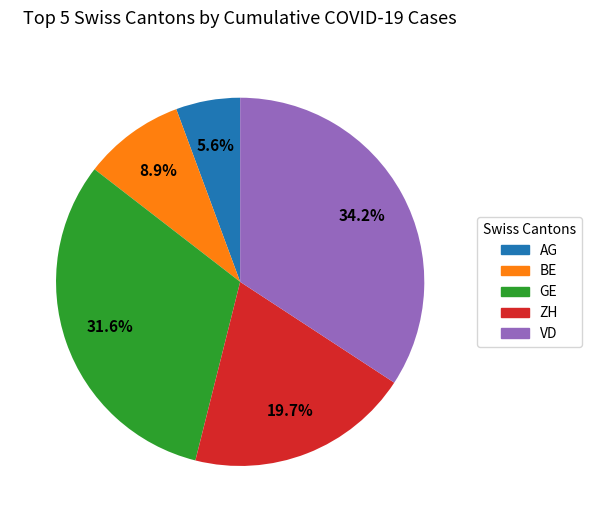

Which category has the smallest portion of the pie?

AG